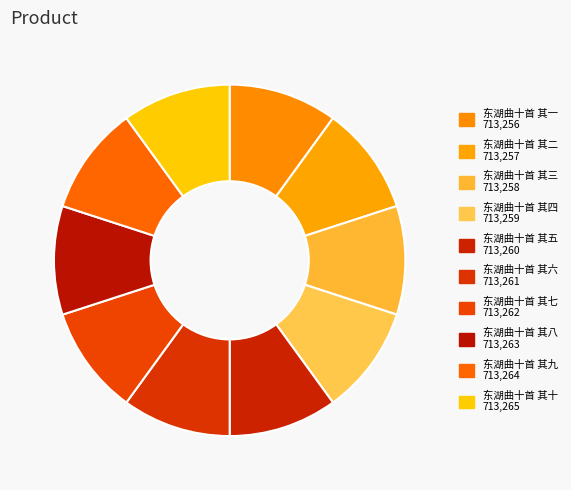

To the nearest percent, what is the average slice percentage?

10%